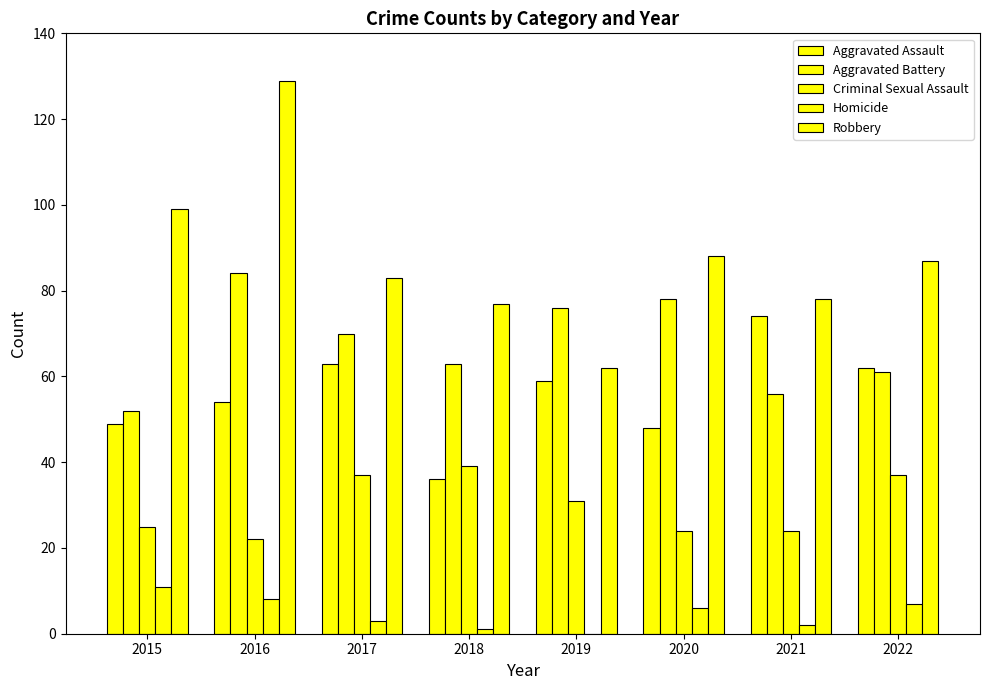

List the labels in order of Aggravated Assault value, smallest first.

2018, 2020, 2015, 2016, 2019, 2022, 2017, 2021